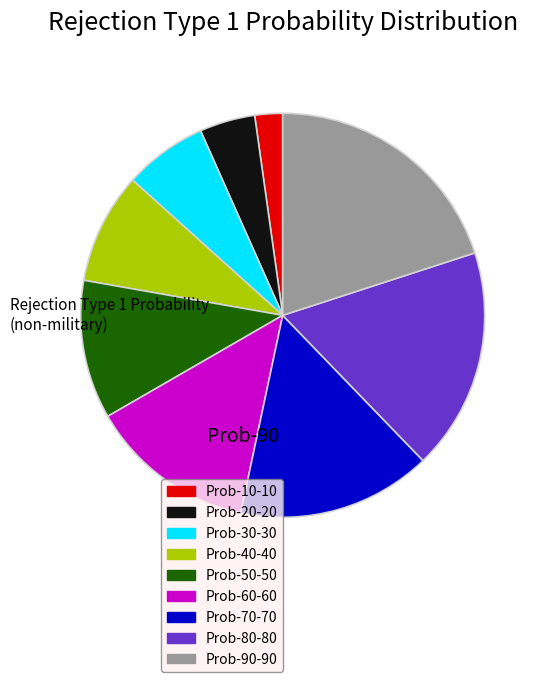

How many slices are in this pie chart?

9